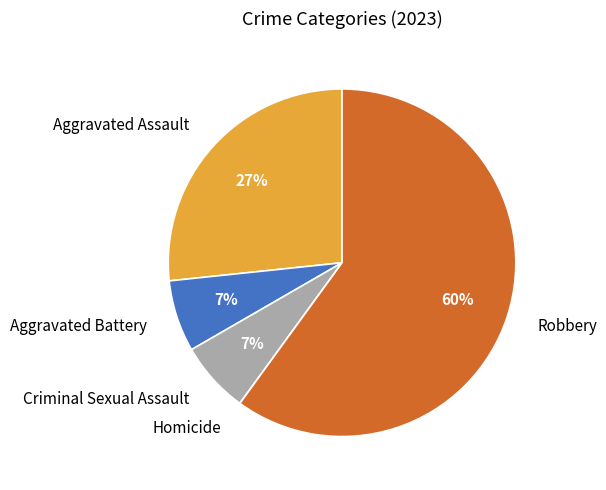

The Robbery slice represents 71% of the pie. True or false?

False